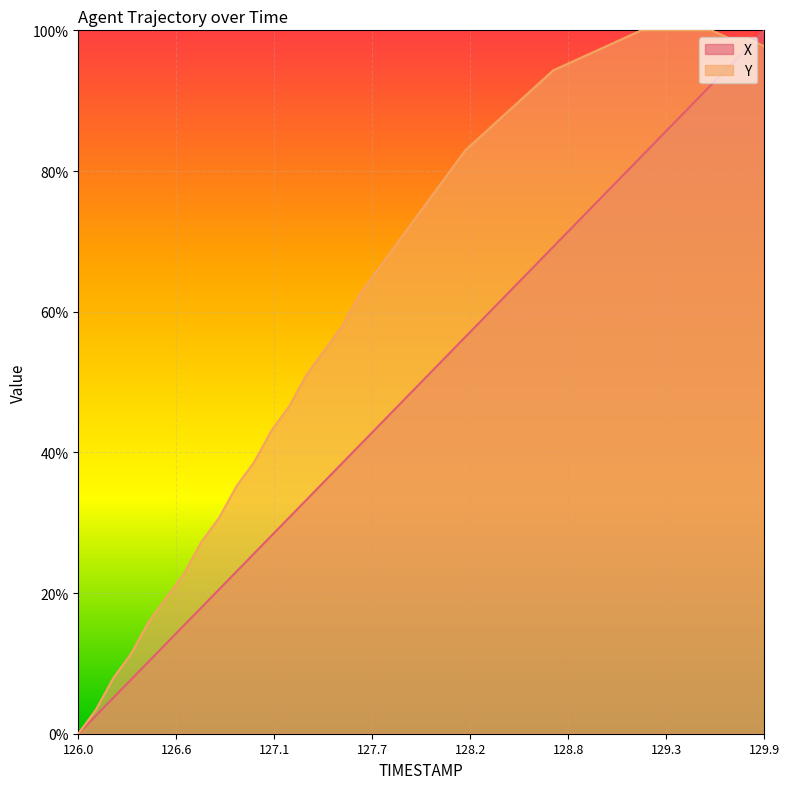

True or false: X has more than 0 points higher than both neighbors.

False